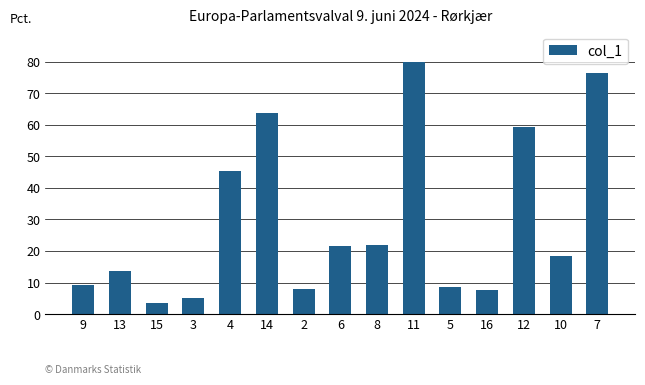

Between 2 and 15, which is larger?

2